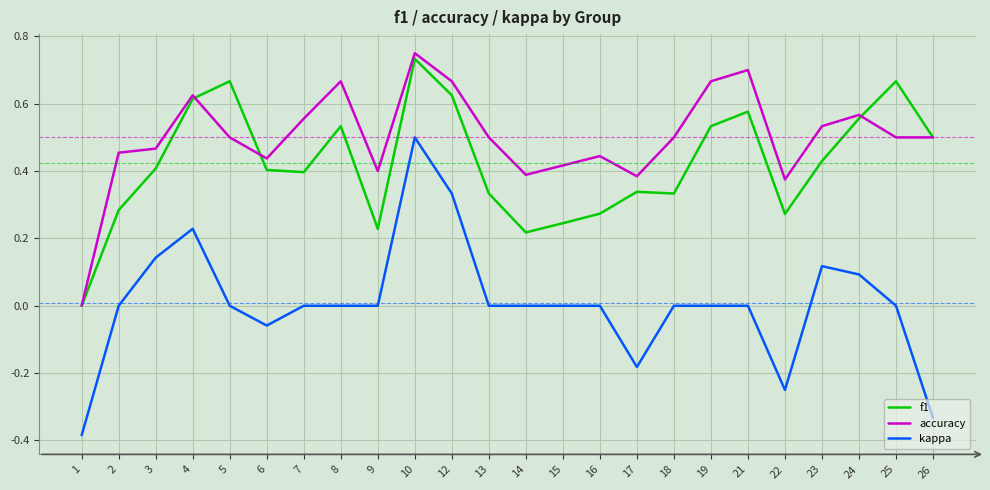

True or false: kappa and f1 cross at least once.

False